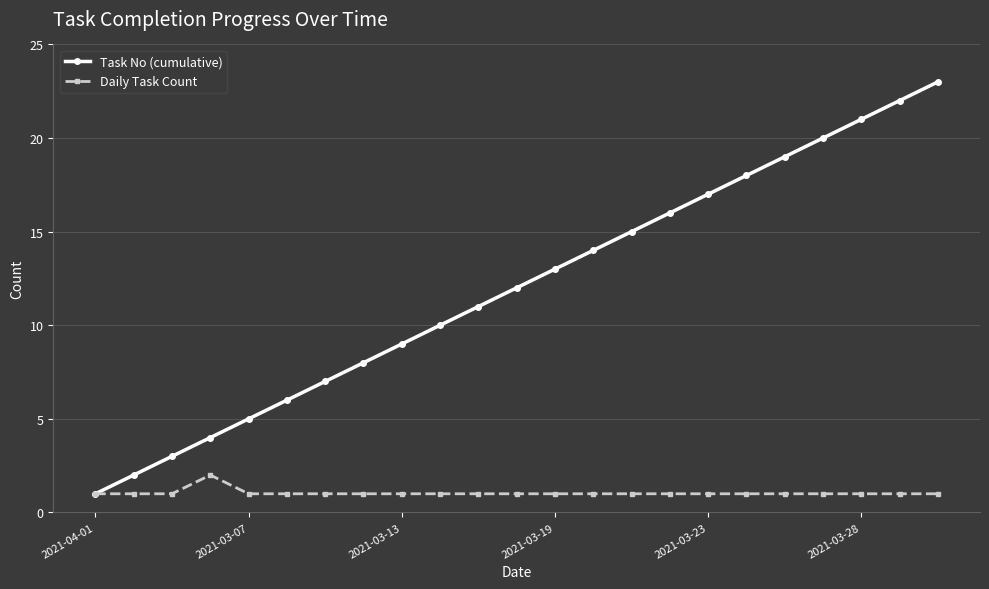

What is the greatest value displayed?

23